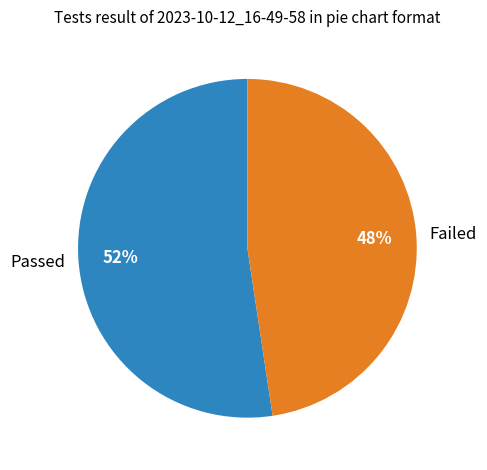

How many slices are in this pie chart?

2